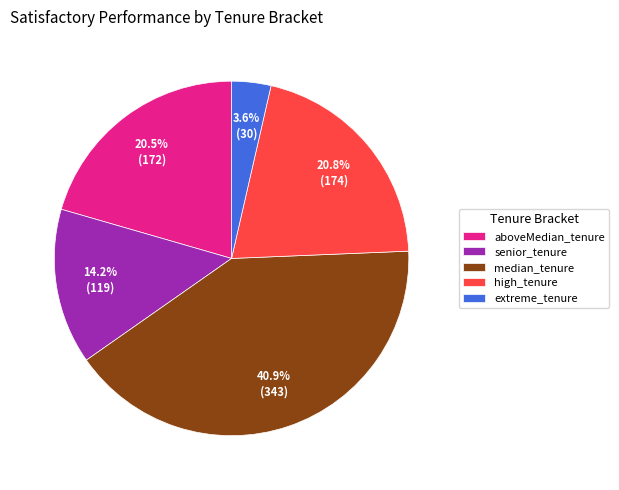

What is the smallest slice in the pie chart?

extreme_tenure